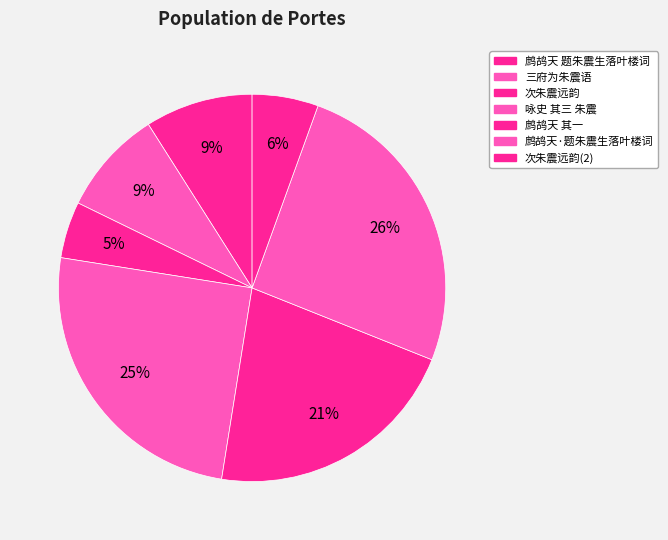

How many slices are in this pie chart?

7